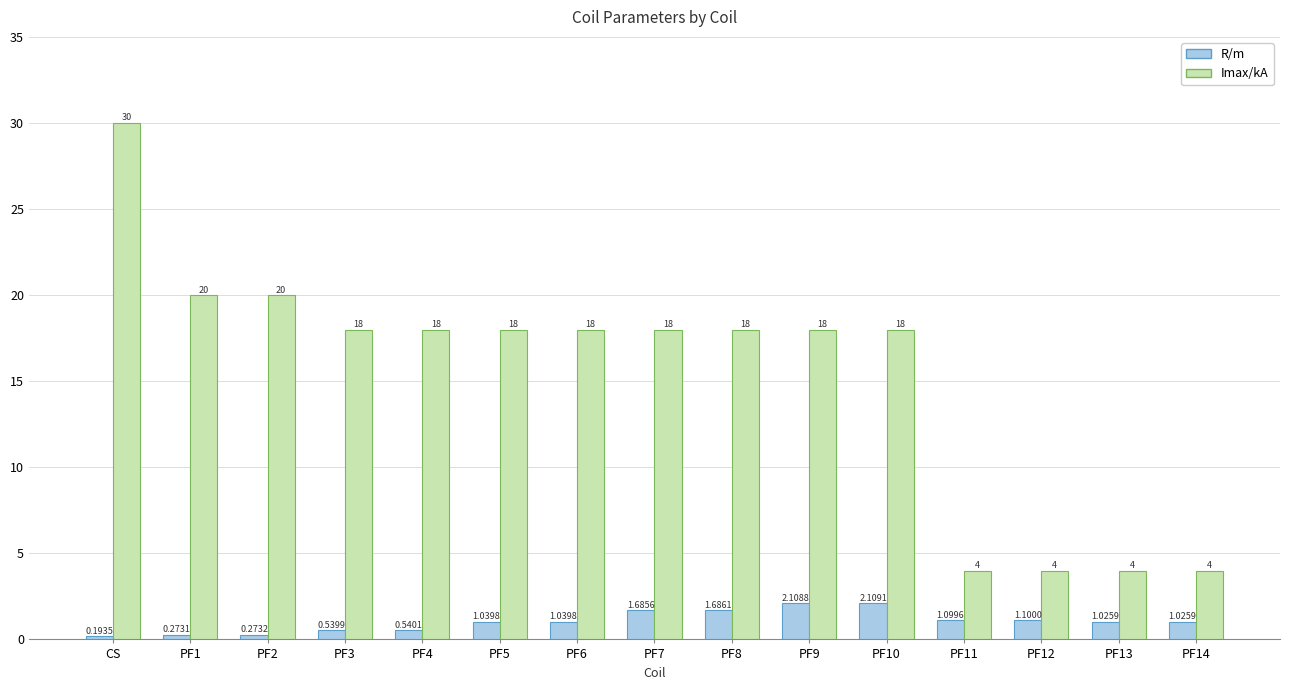

What is the total value across all series at PF1?

20.3